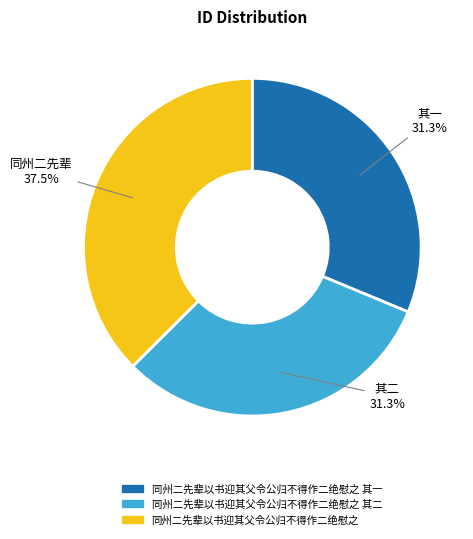

Does any single category account for the majority?

No